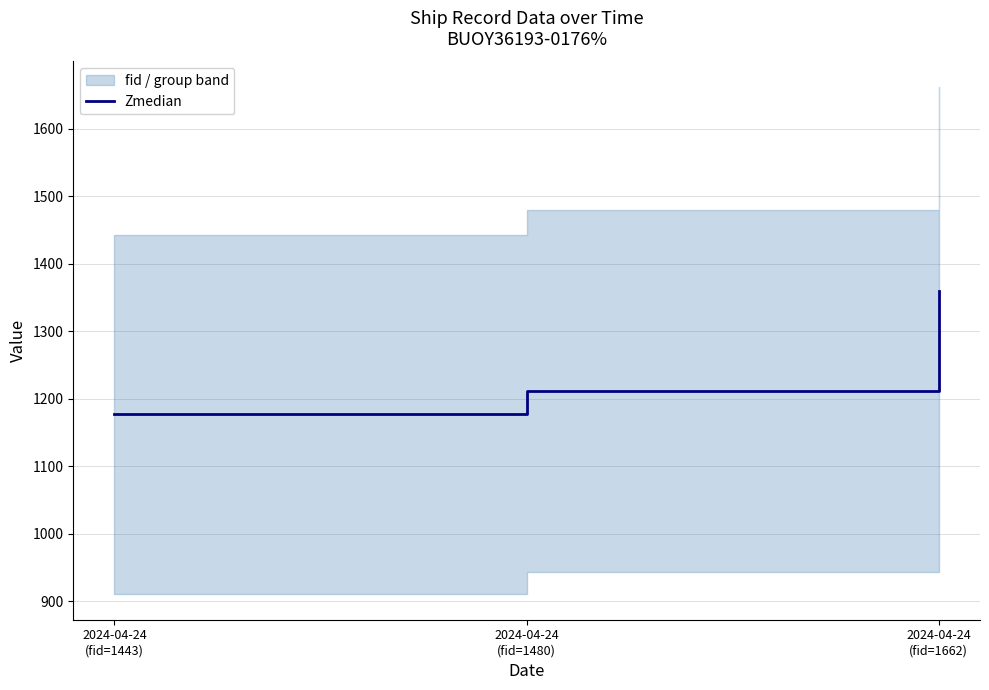

Reading left to right, transcribe all the data shown in this chart.

1176.5	1211.5	1360.0